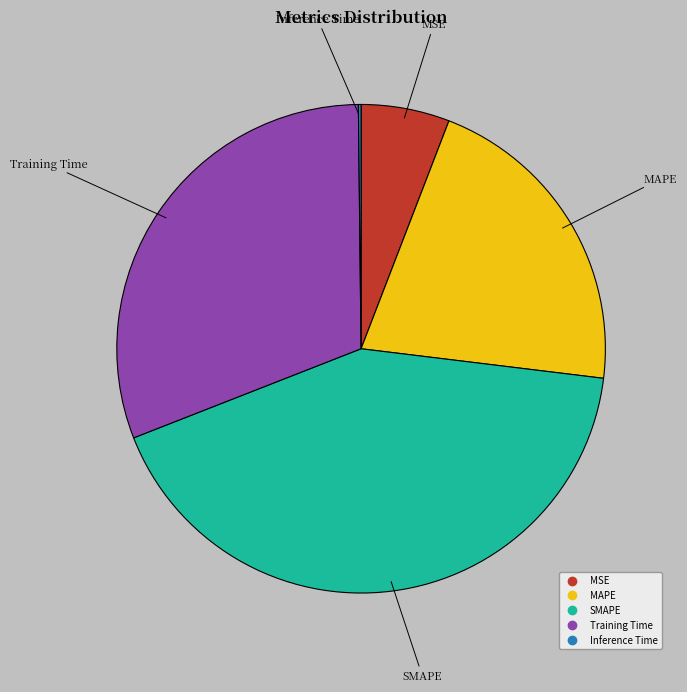

Is it true that MSE is 1% of the pie?

False